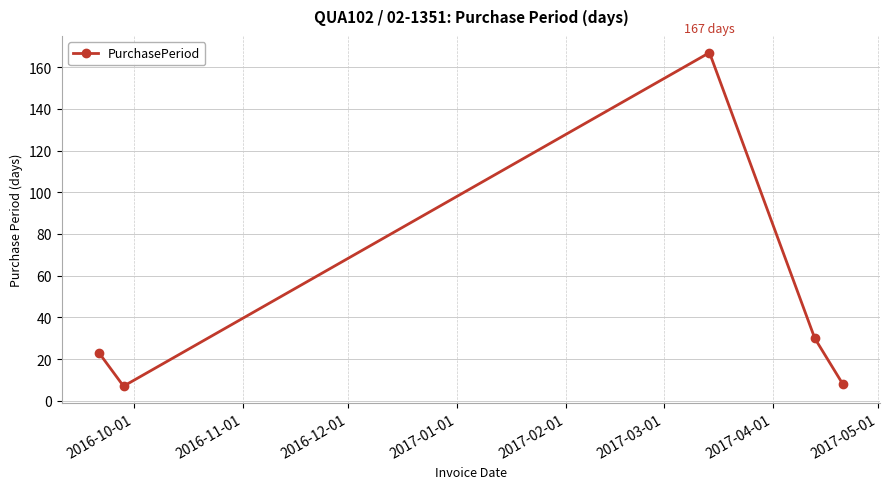

What is the difference between the maximum and second lowest values?

159